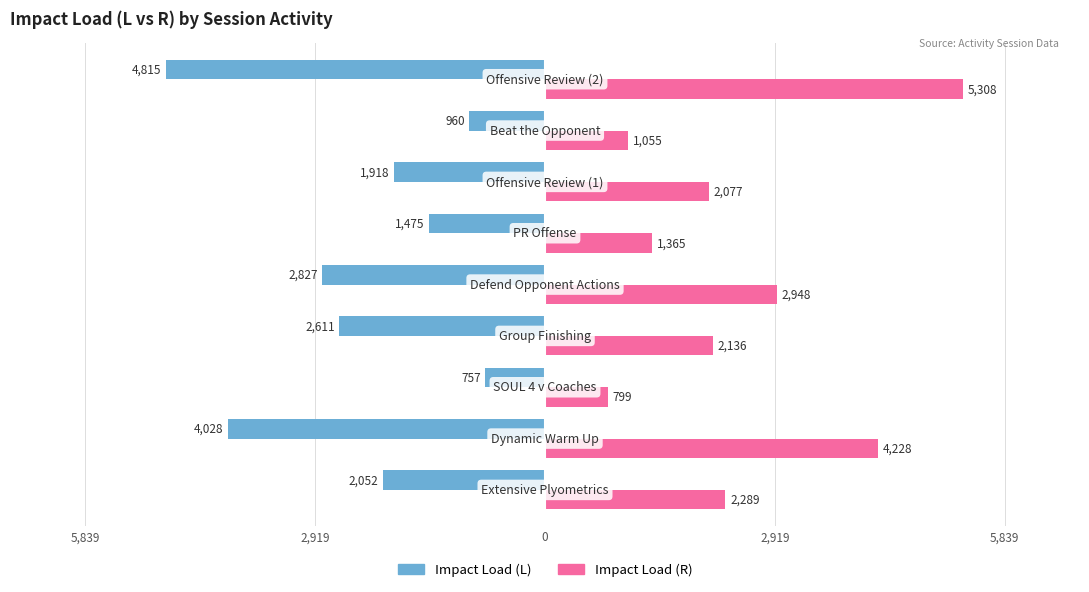

What are all the series names shown in the legend?

Impact Load (L), Impact Load (R)